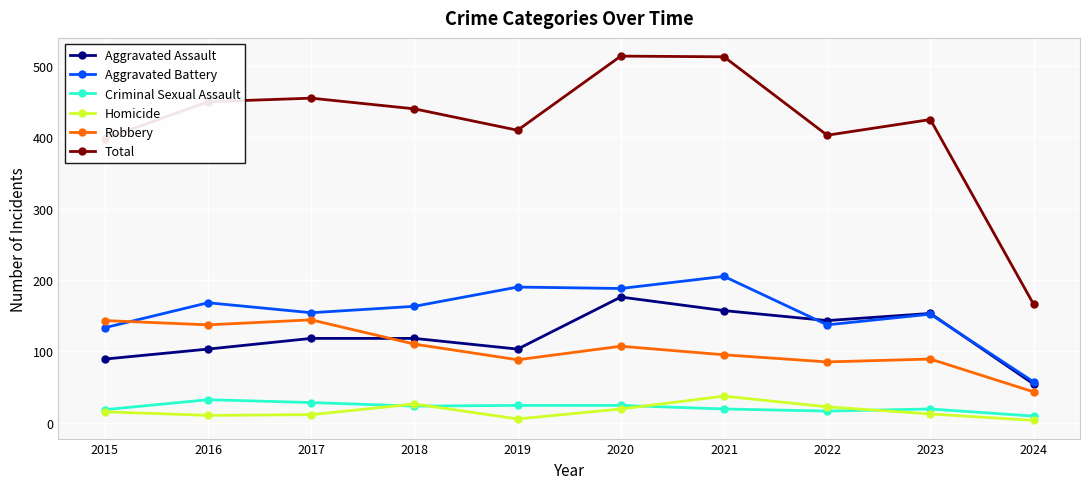

Does the chart have visible grid lines?

Yes